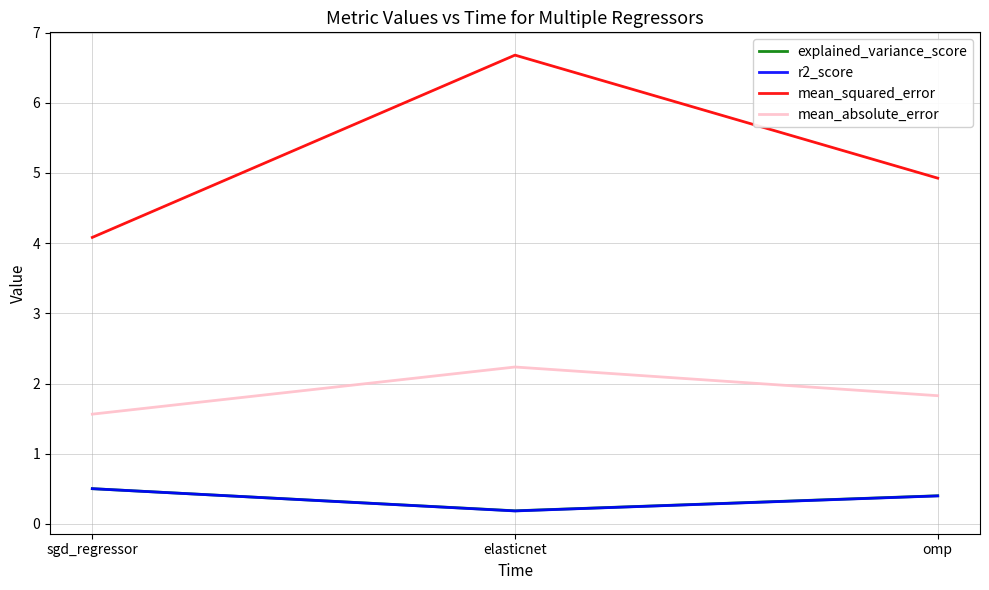

Is the value of explained_variance_score at elasticnet greater than the value of mean_absolute_error at omp?

No